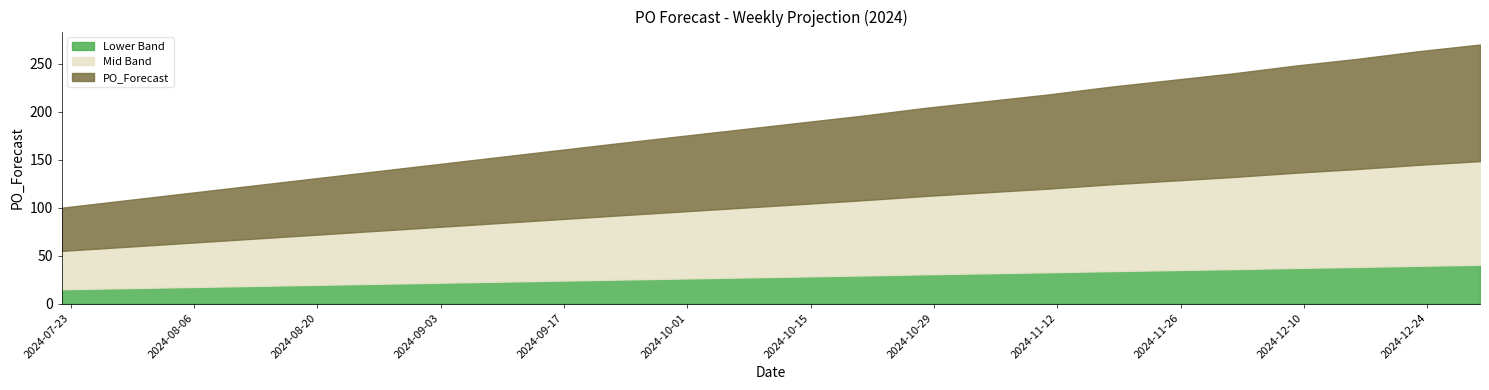

Count the number of values greater than 226.

6